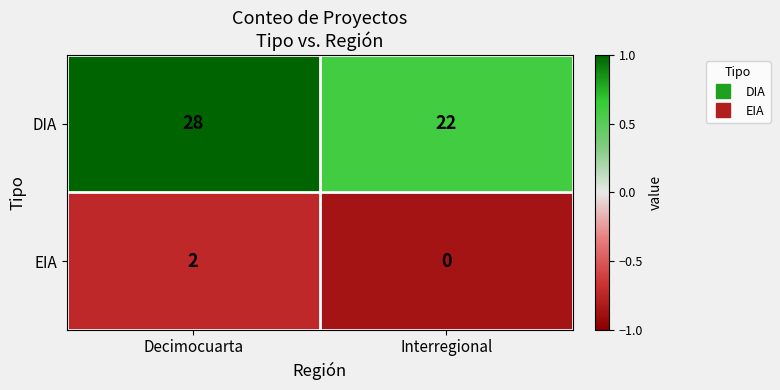

List the series in order of their overall mean, highest first.

DIA, EIA